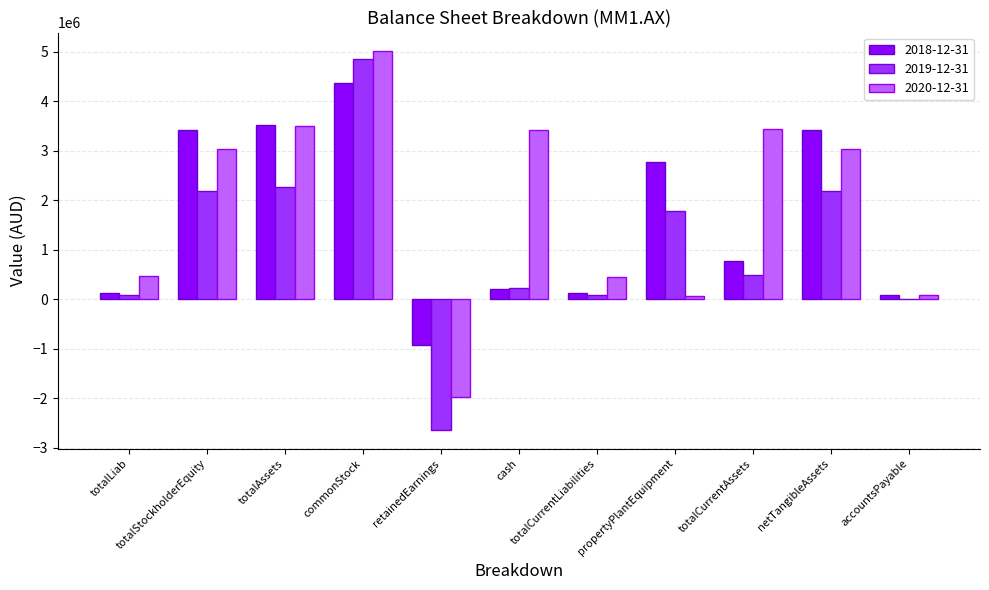

Between netTangibleAssets and propertyPlantEquipment, which is larger?

netTangibleAssets